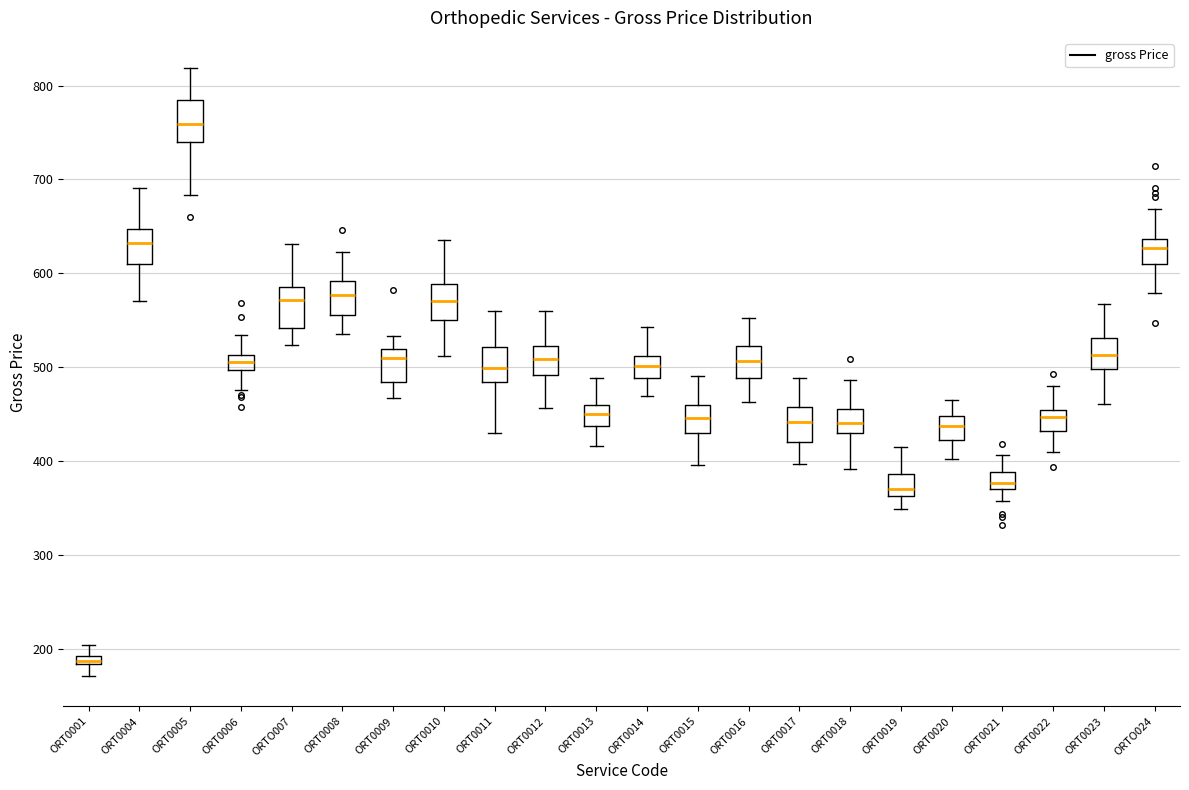

Where does the median line of the box for ORT0018 sit on the y-axis? The values are not printed on the chart, so give them approximately, as read against the axis.

440